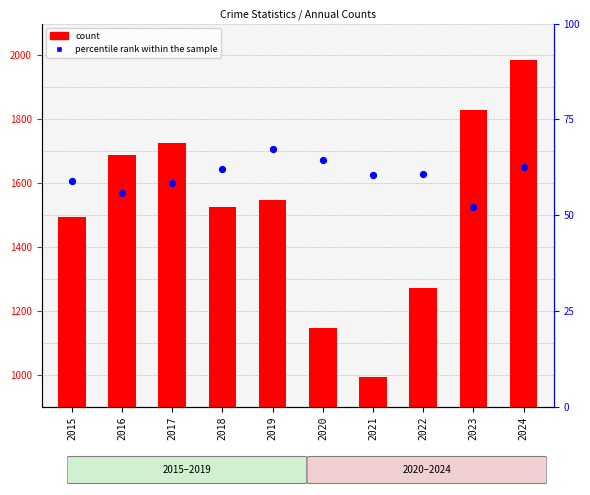

What are all the series names shown in the legend?

count, percentile rank within the sample